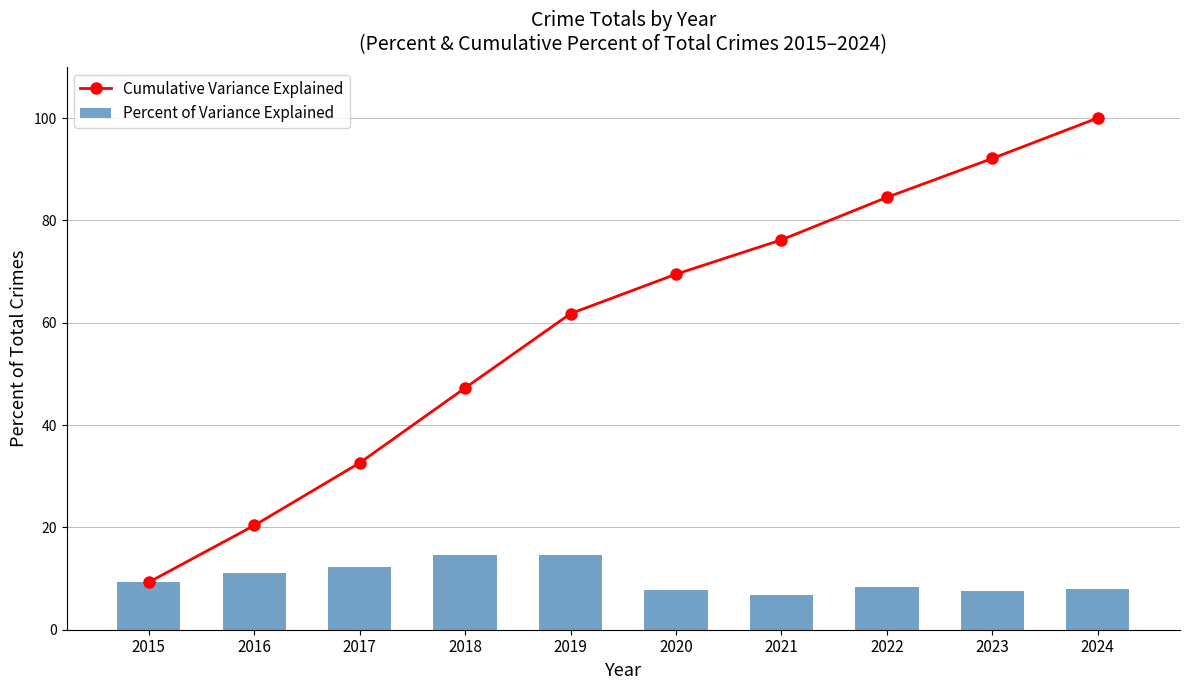

Rank the series by their average value, from lowest to highest.

Percent of Variance Explained, Cumulative Variance Explained